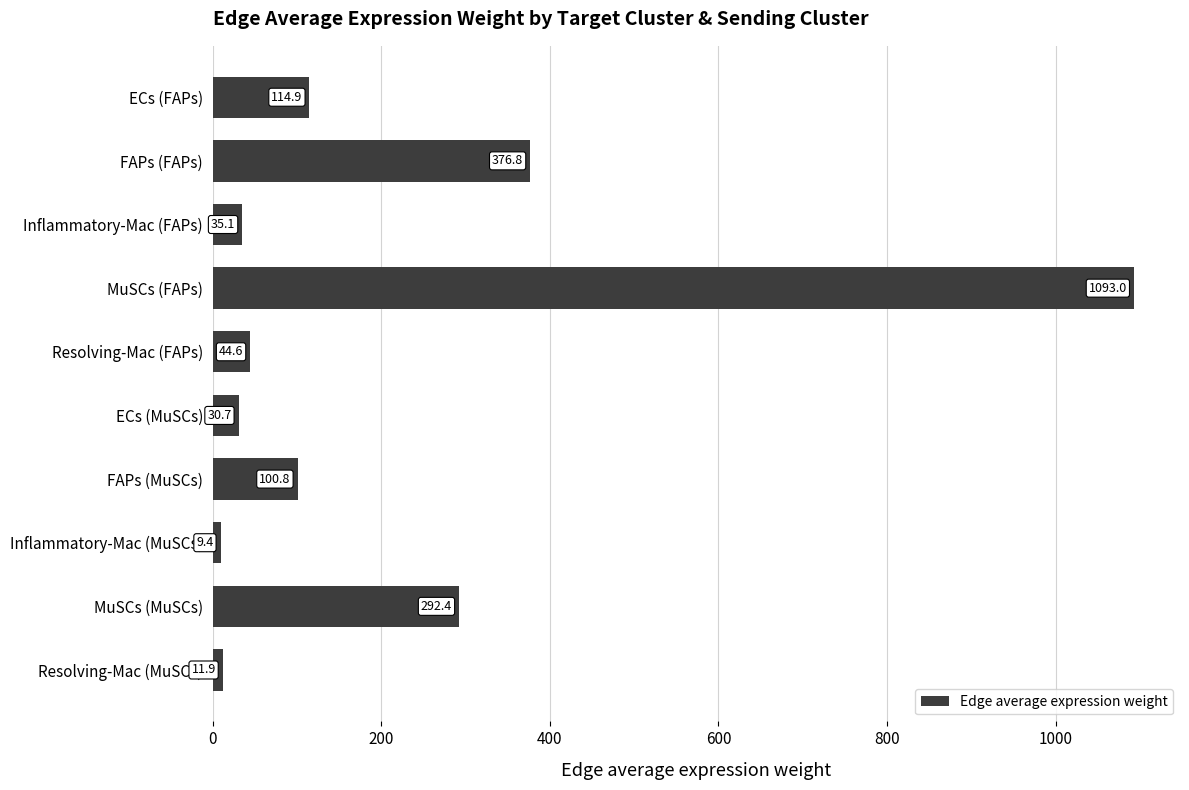

Which label corresponds to the smallest value in the chart?

Inflammatory-Mac (MuSCs)